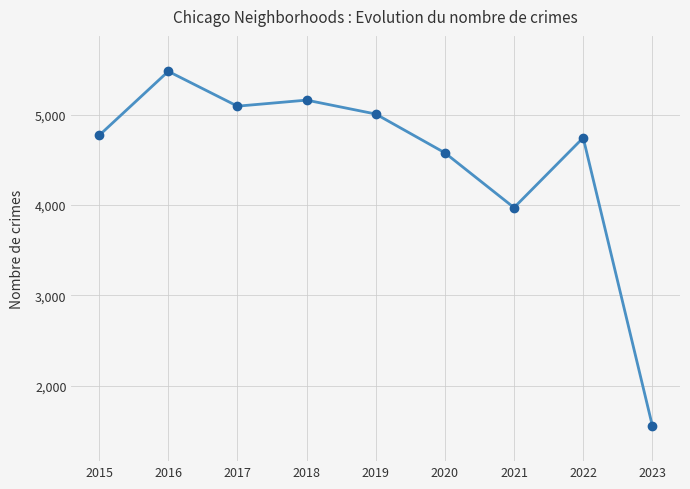

What is the value of the 5th point from the left?

5008